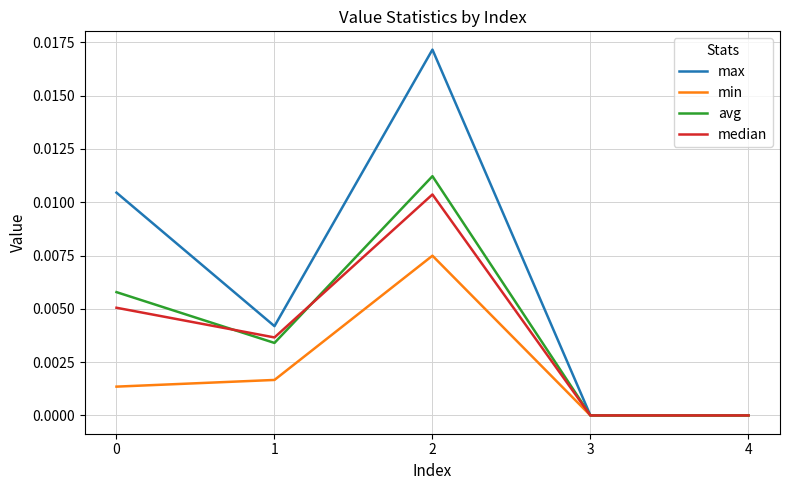

In max, how many points are higher than both neighbors (excluding endpoints)?

1